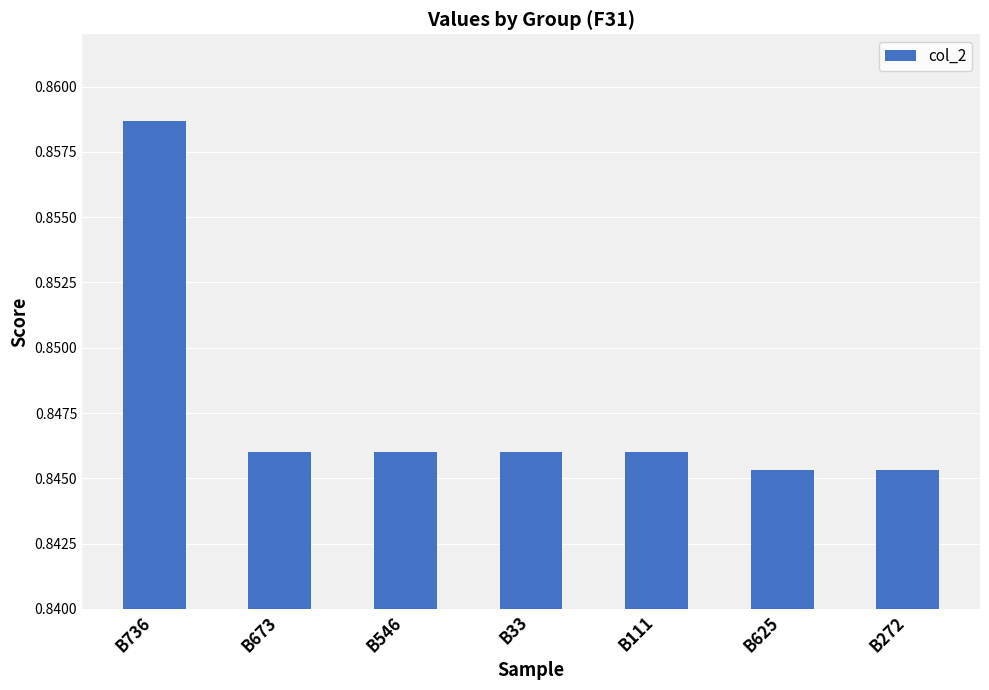

Are the bars horizontal?

No